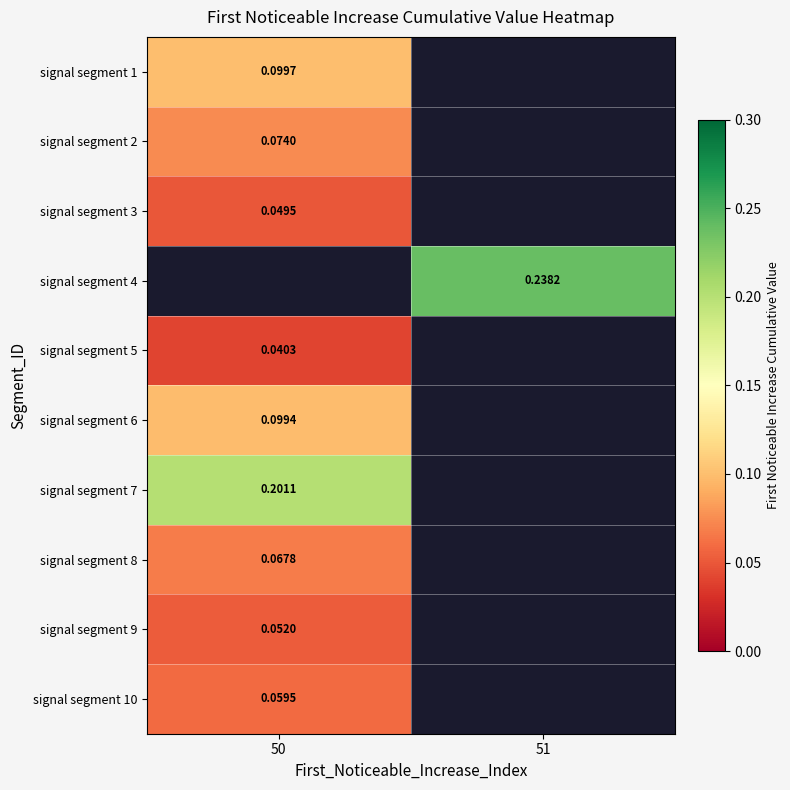

True or false: signal segment 9 has a value of 0.1 at 50.

False